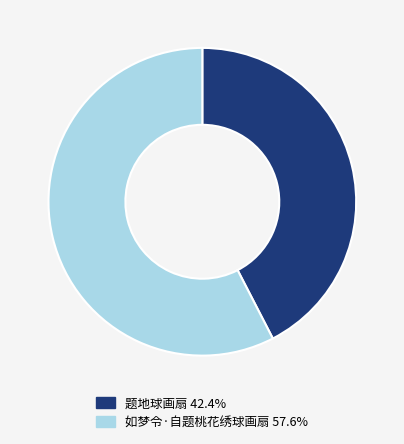

Approximately how many times larger is the value at 题地球画扇 42.4% compared to 如梦令·自题桃花绣球画扇 57.6%?

0.7